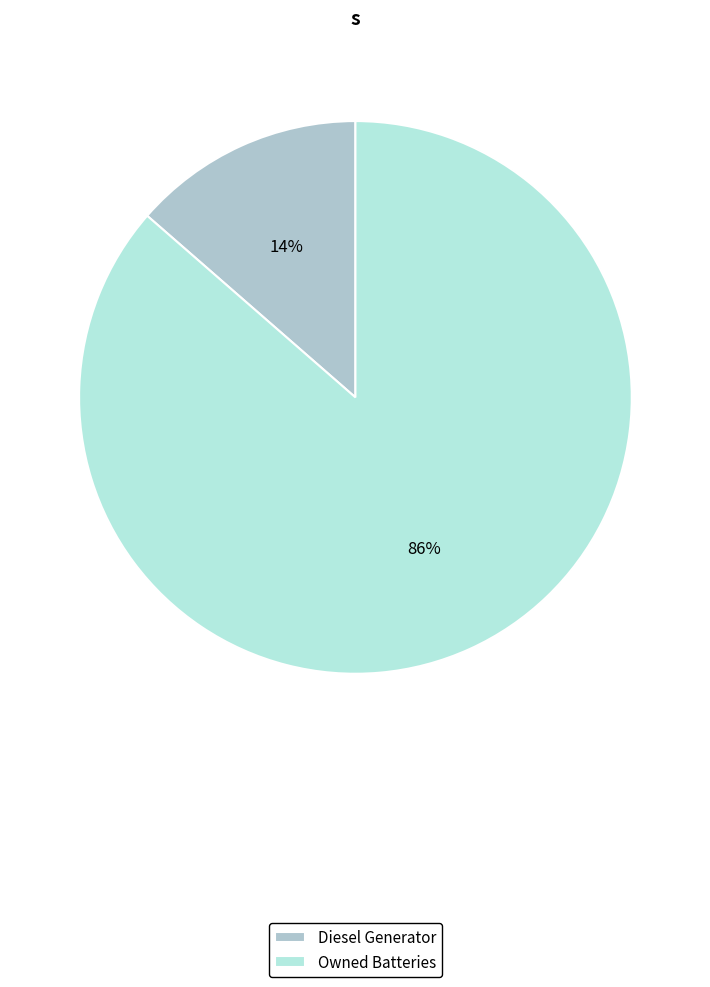

To the nearest percent, what is the combined percentage of Diesel Generator and Owned Batteries?

100%